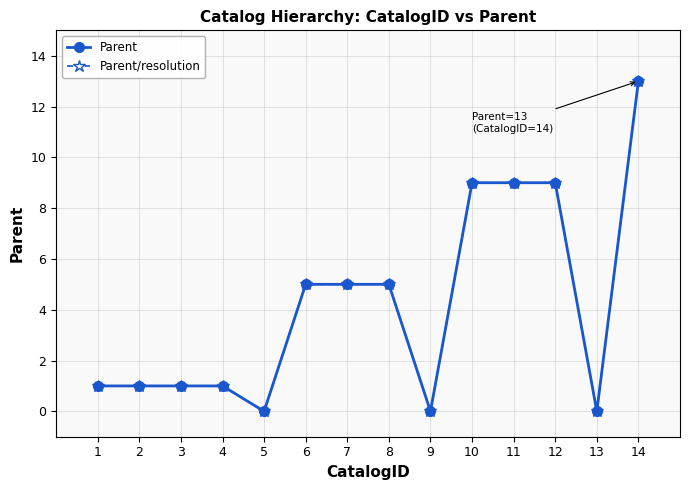

True or false: Parent has a value of -5 at 9.

False